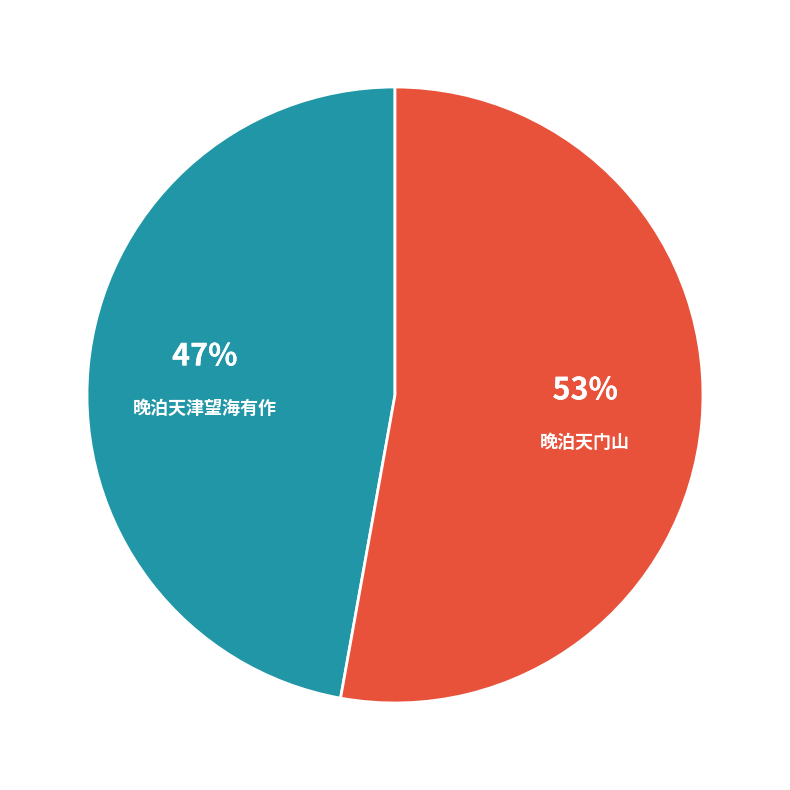

Is there a majority slice in this chart?

Yes